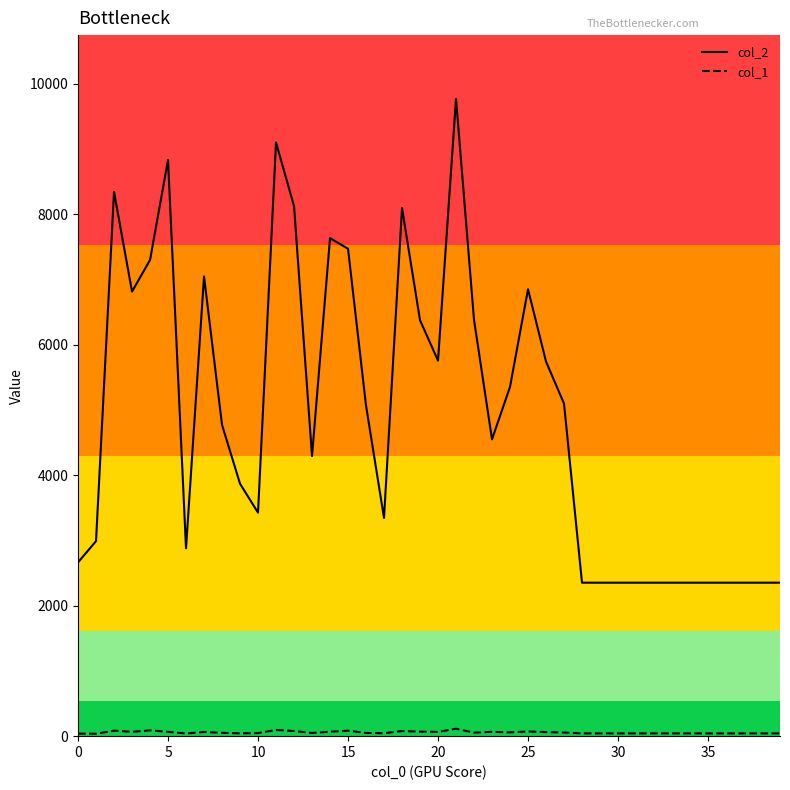

True or false: col_1 and col_2 cross at least once.

False